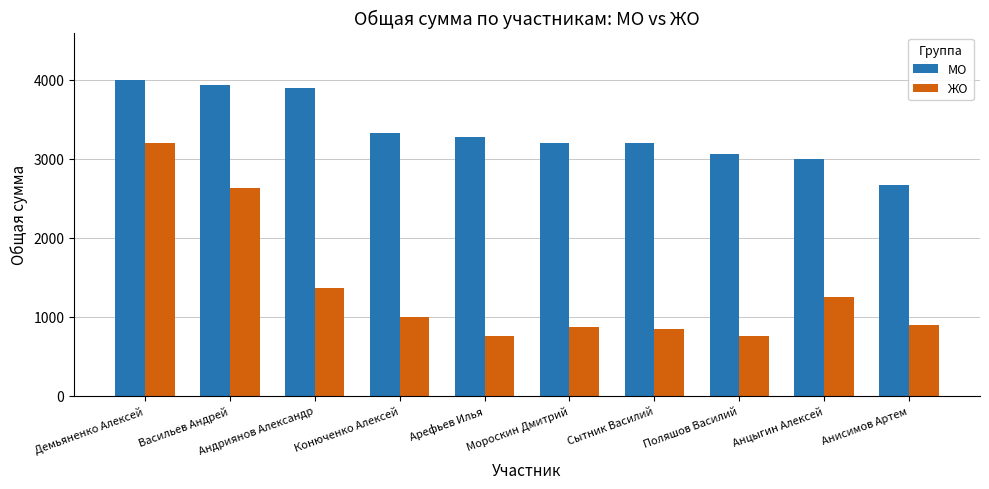

Does the chart contain stacked bars?

No